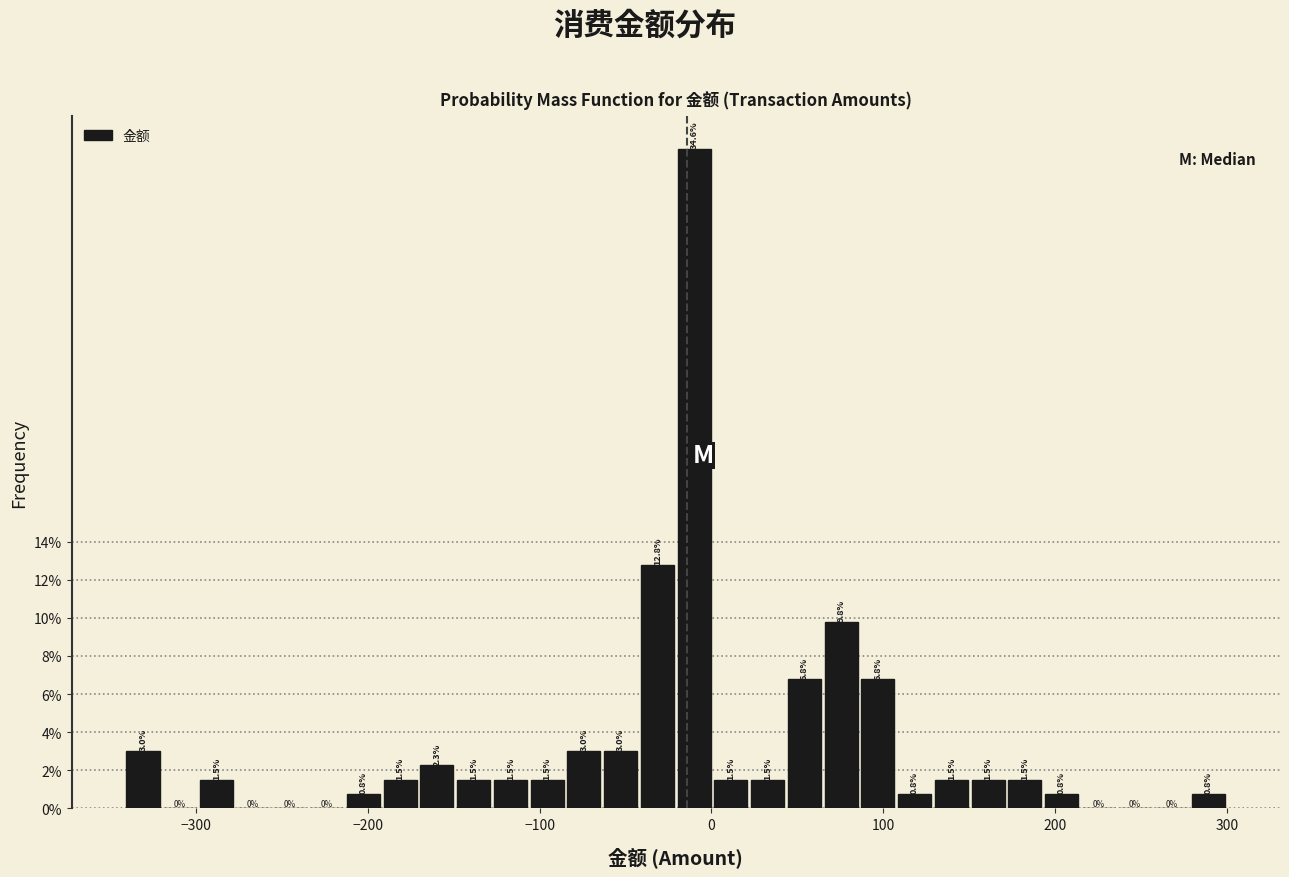

Read against the x-axis, roughly where is the centre of the tallest bar?

-10